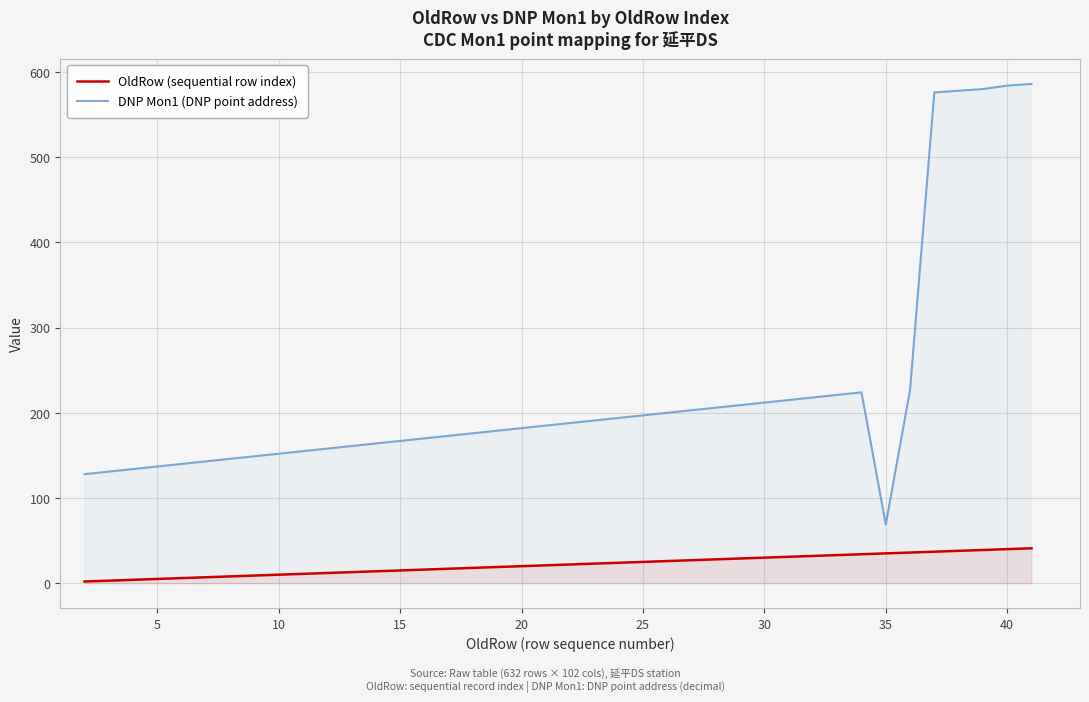

What is the average value of the DNP Mon1 (DNP point address) series?

225